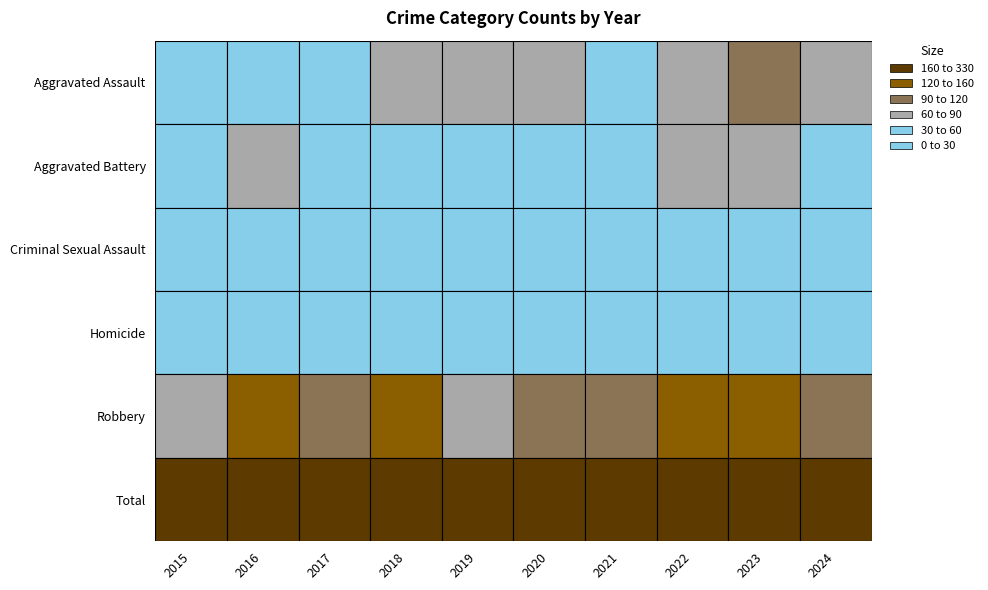

Reading left to right, list all the values displayed in this chart.

Aggravated Assault: 31	50	59	72	61	87	58	89	93	82
Aggravated Battery: 50	60	54	52	45	48	43	66	83	55
Criminal Sexual Assault: 13	20	19	20	29	12	24	18	20	17
Homicide: 4	8	2	5	3	6	2	6	4	4
Robbery: 87	123	115	130	89	94	95	125	128	113
Total: 185	261	249	279	227	247	222	304	328	271